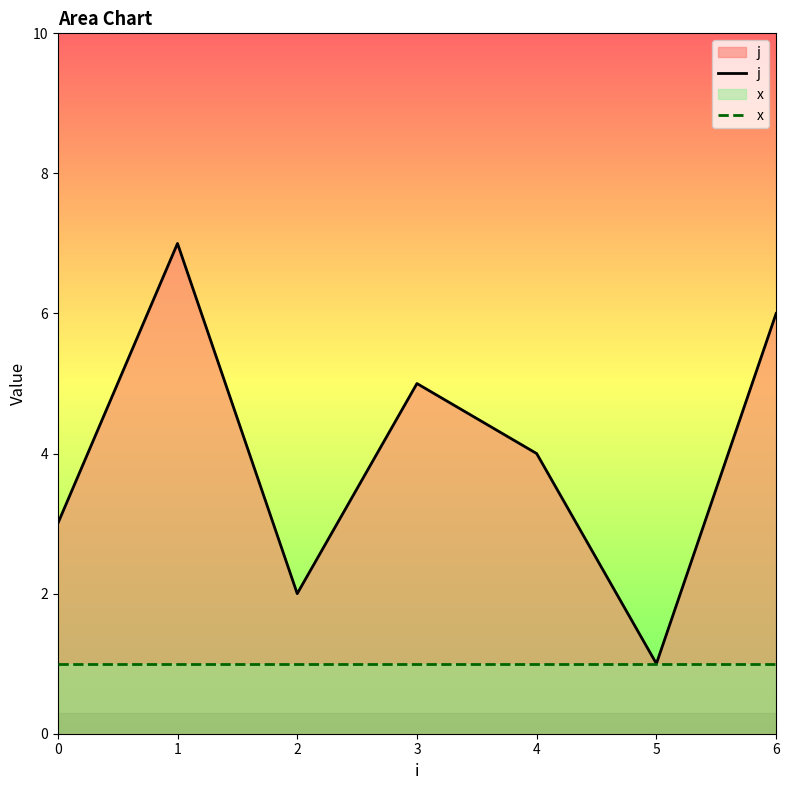

How many lines are shown in the chart?

2